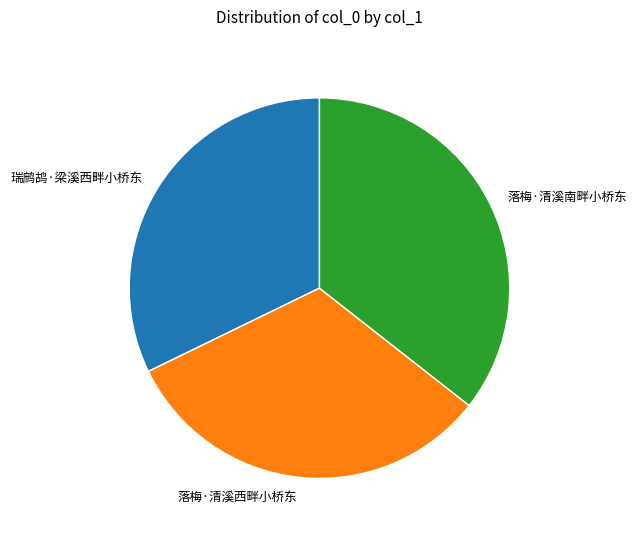

Is it true that 落梅·清溪南畔小桥东 is 36% of the pie?

True